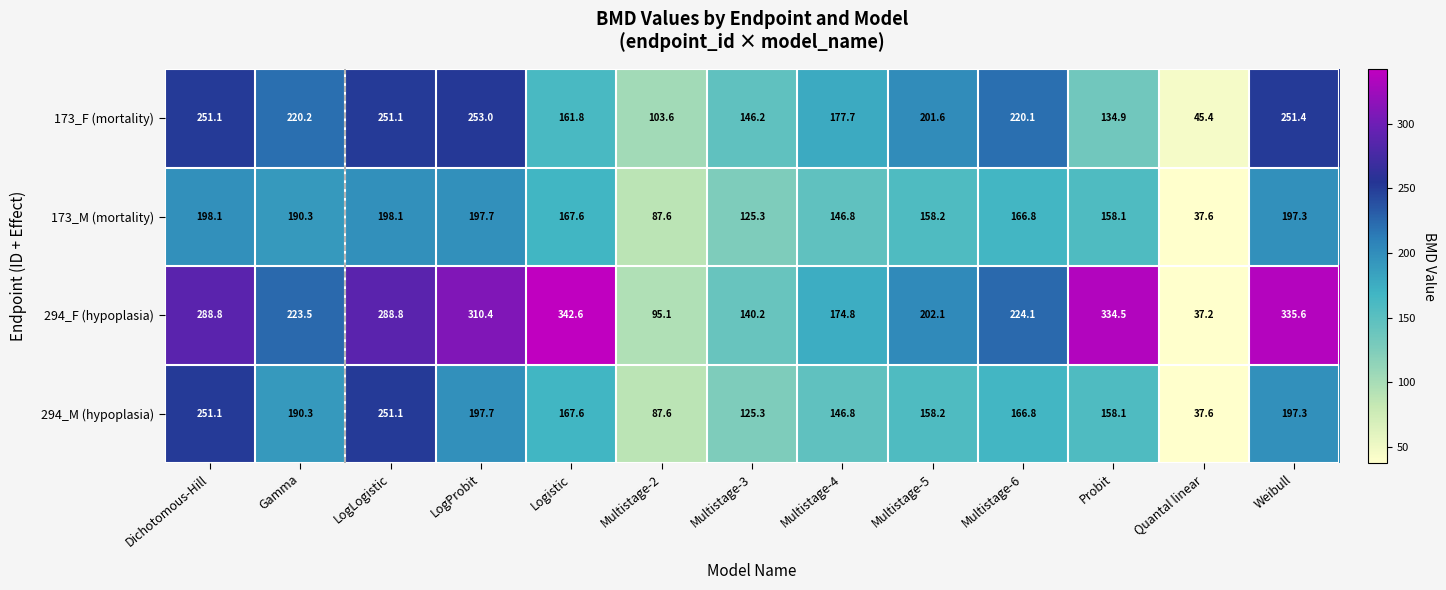

What value does the 294_M (hypoplasia) series have at Multistage-5?

158.2